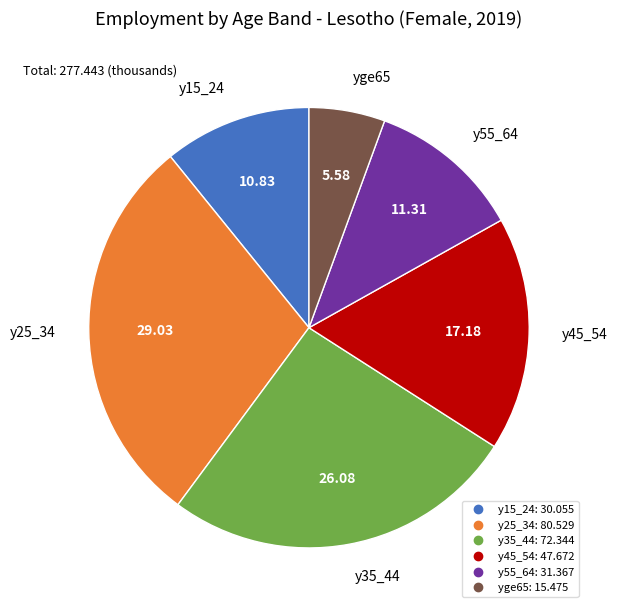

Is there any slice that represents more than half of the pie?

No